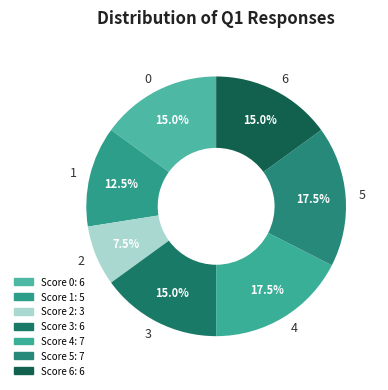

Does 6 represent more than half of the total?

No